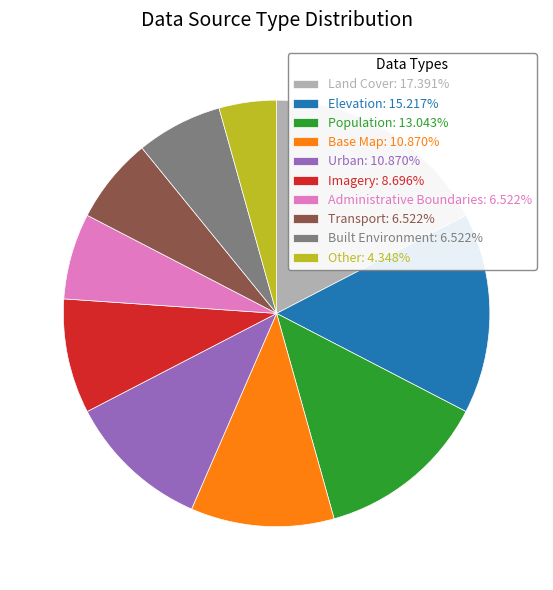

Which category has the biggest portion of the pie?

Land Cover